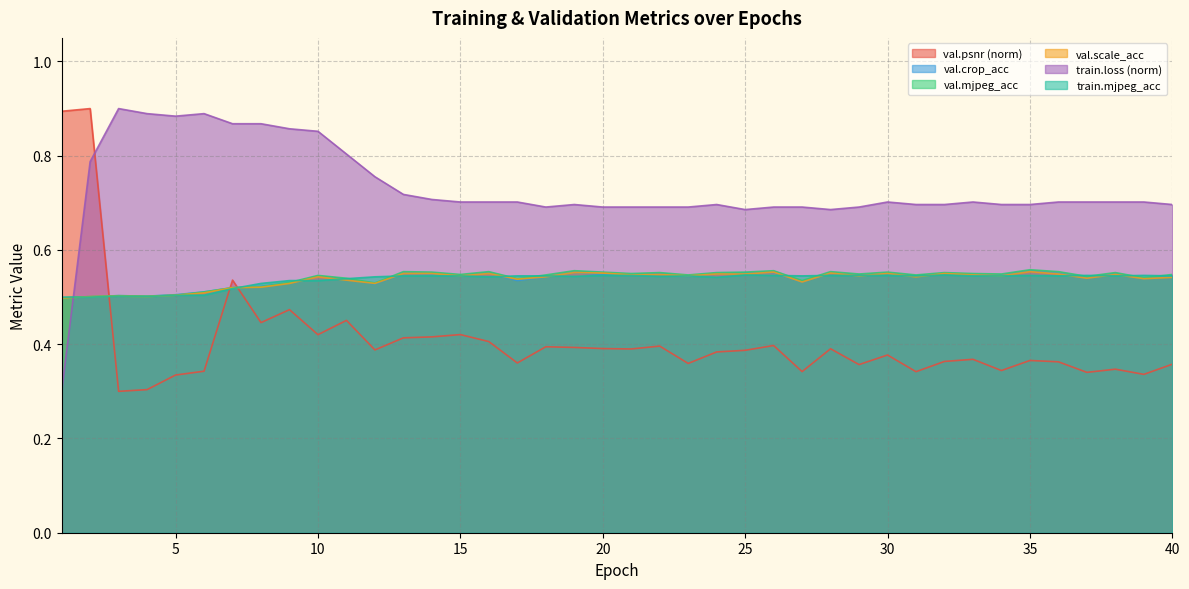

What is the minimum value for train.mjpeg_acc?

0.5